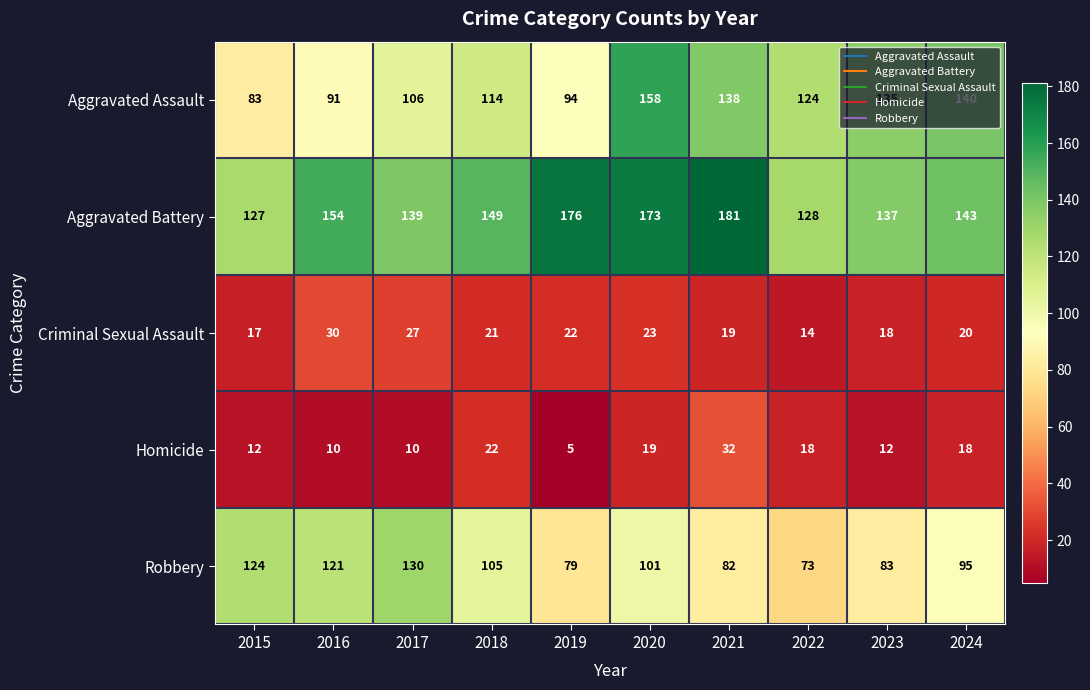

Is it true that Aggravated Battery equals 49 at 2015?

False